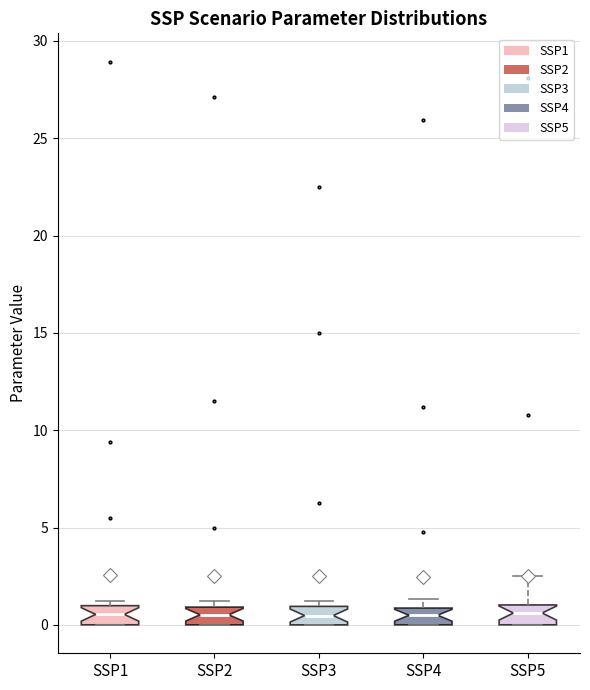

Reading left to right, read every box against the y-axis: the position of its median line, the range the box covers, and the ends of its whiskers. The values are not printed on the chart, so give them approximately, as read against the axis.

SSP1: median 0.5, box 0.0 to 1.0, whiskers 0.0 to 1.5
SSP2: median 0.5, box 0.0 to 1.0, whiskers 0.0 to 1.5
SSP3: median 0.5, box 0.0 to 1.0, whiskers 0.0 to 1.5
SSP4: median 0.5, box 0.0 to 1.0, whiskers 0.0 to 1.5
SSP5: median 0.5, box 0.0 to 1.0, whiskers 0.0 to 2.5